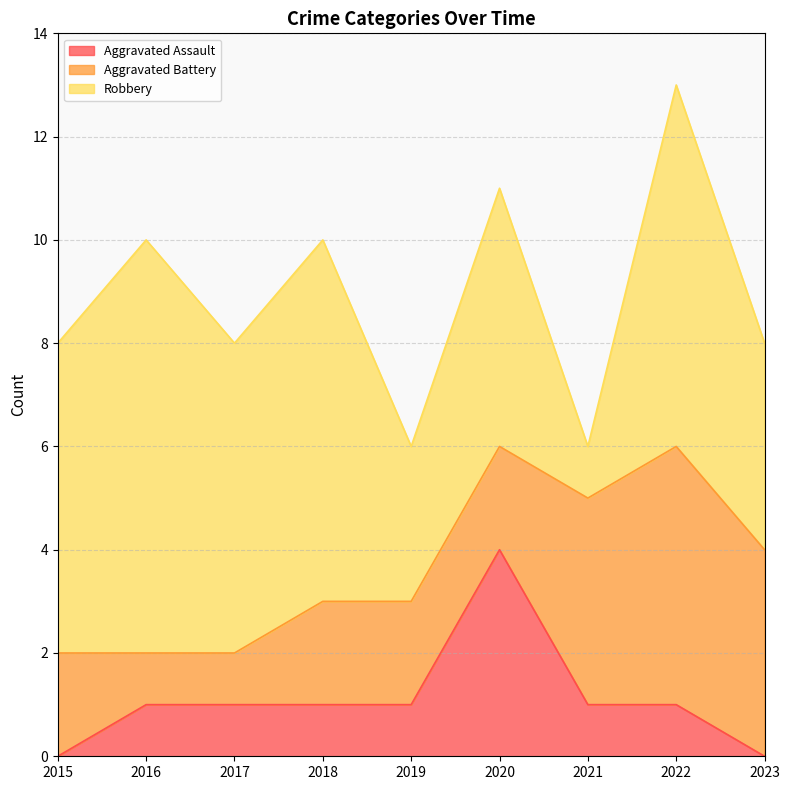

How many Aggravated Assault values are between 1 and 2?

6